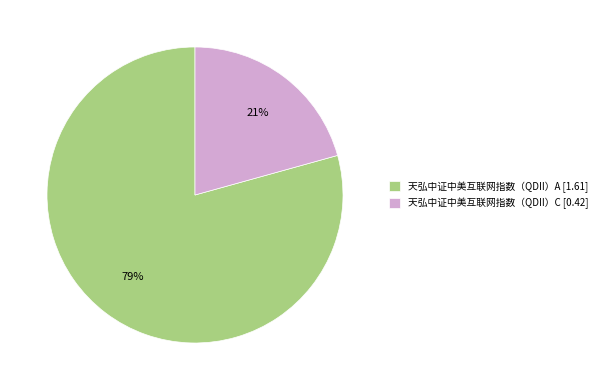

What is the smallest slice in the pie chart?

天弘中证中美互联网指数（QDII）C